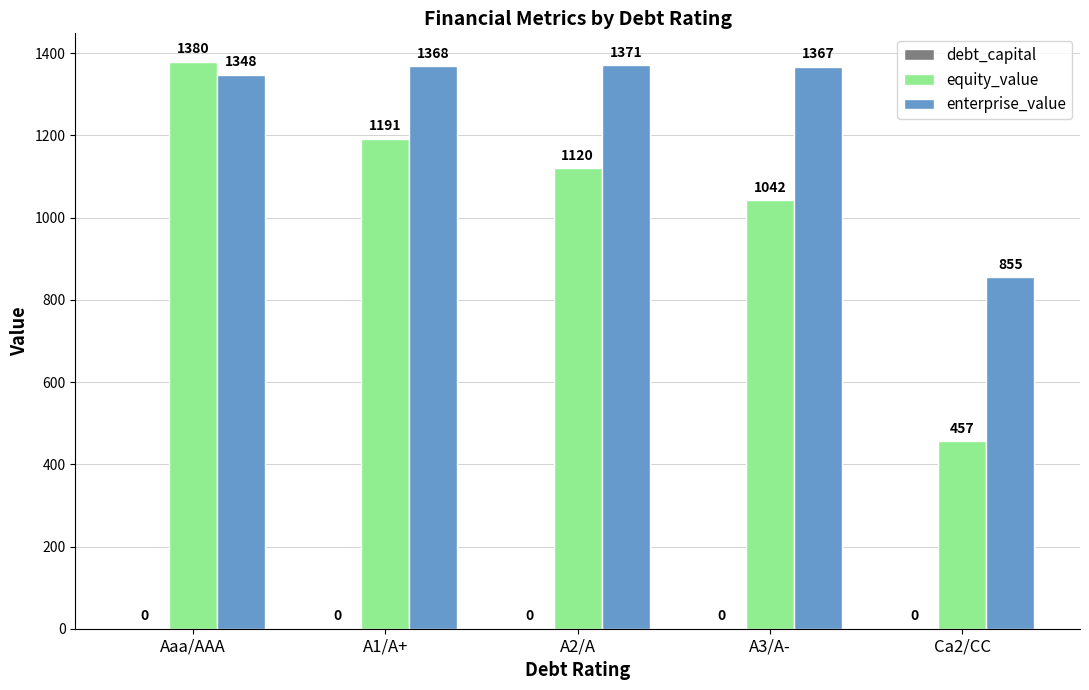

Which category has the highest value in the enterprise_value series?

A2/A